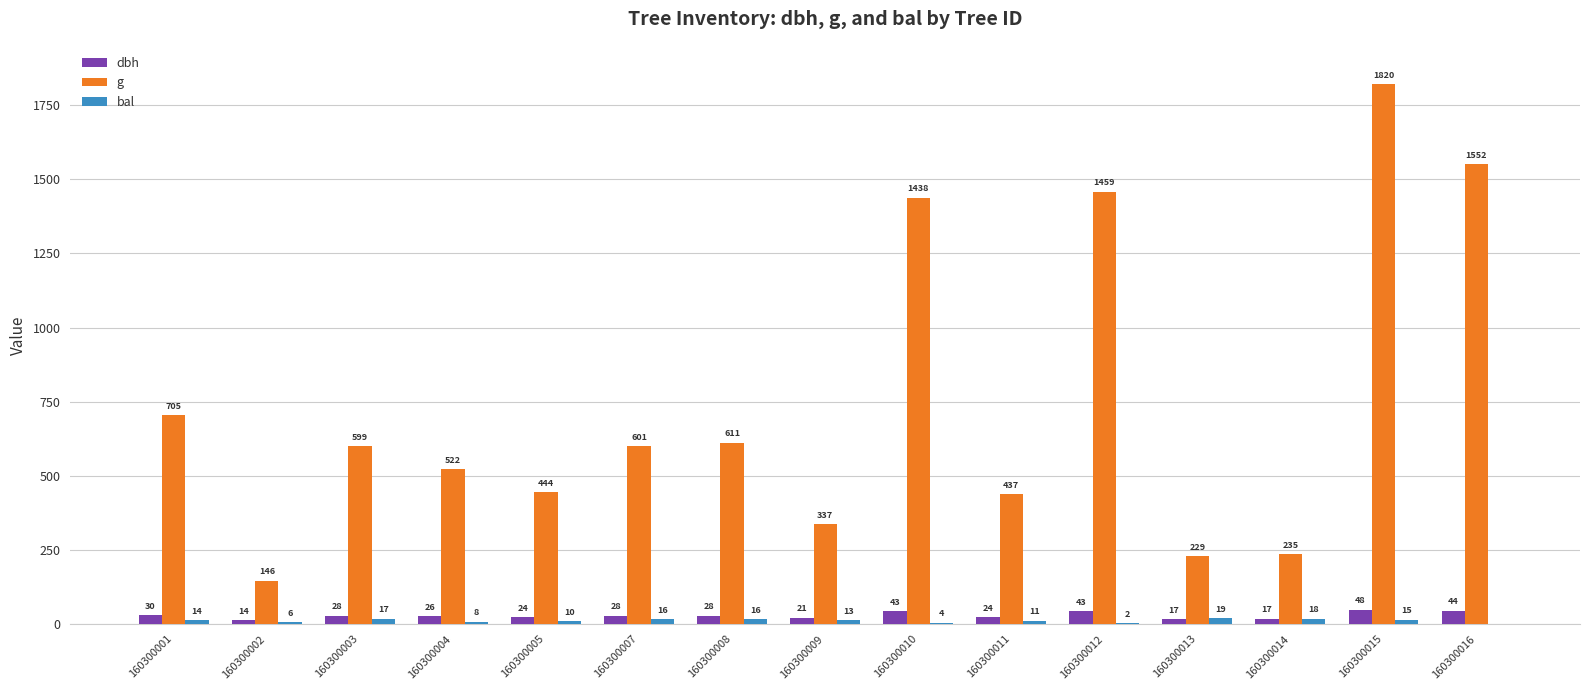

Which label corresponds to the largest value in the chart?

160300015